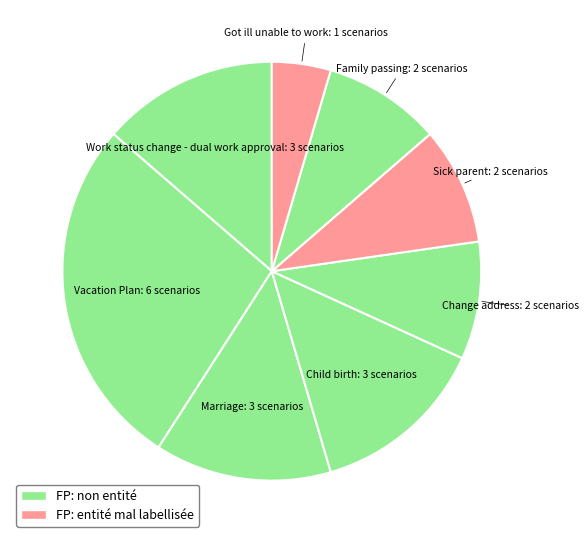

Count the number of slices in the pie.

8